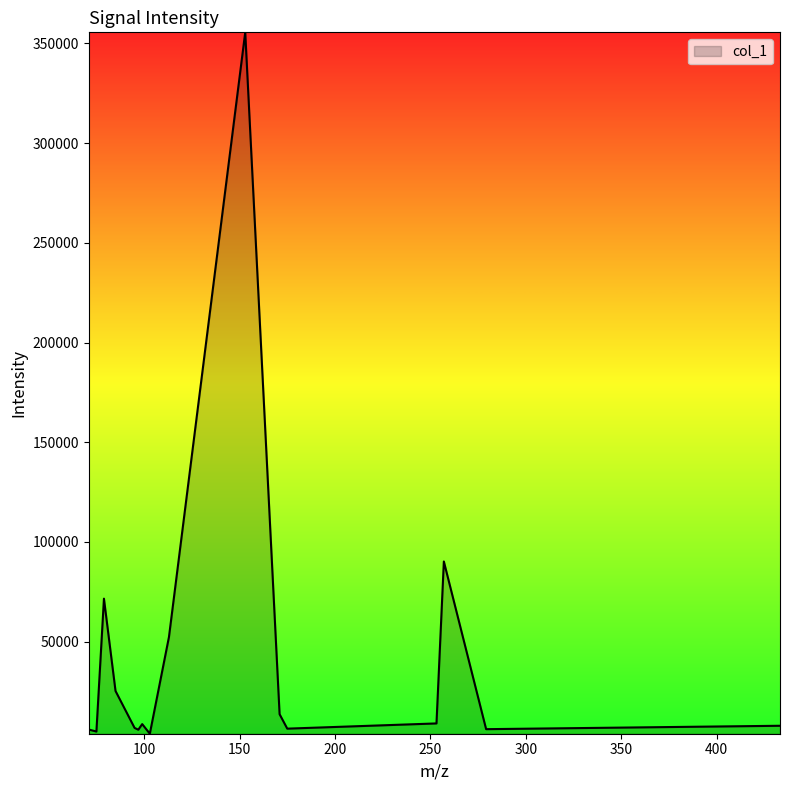

What is the minimum value shown in the chart?

3892.6